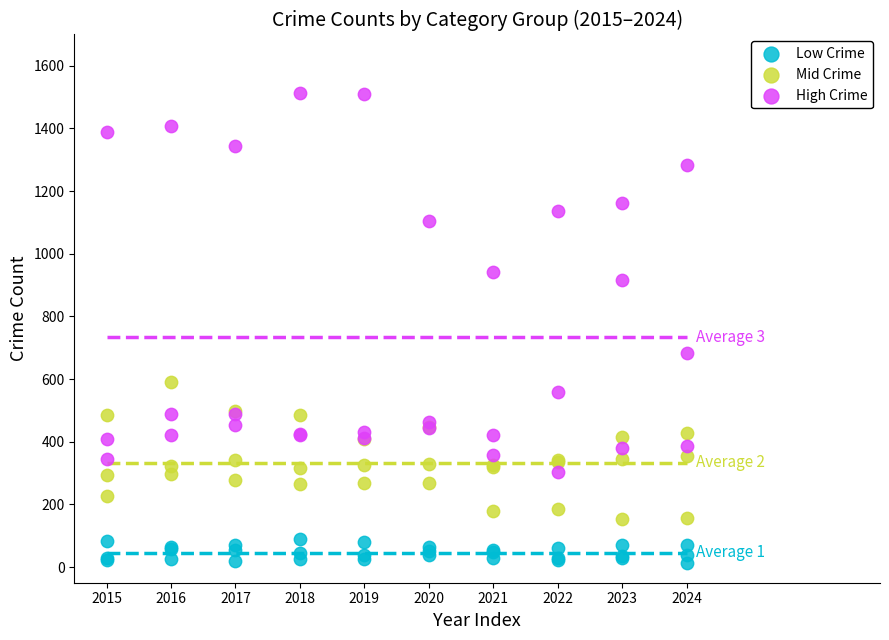

Which series reaches the maximum Y coordinate?

High Crime